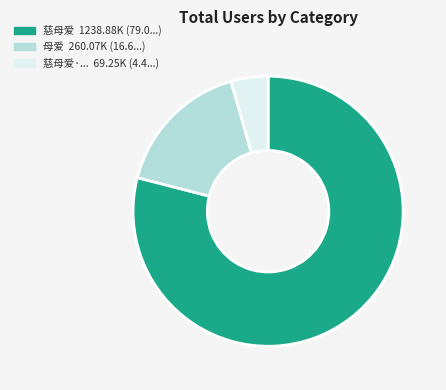

How many segments does this pie chart have?

3